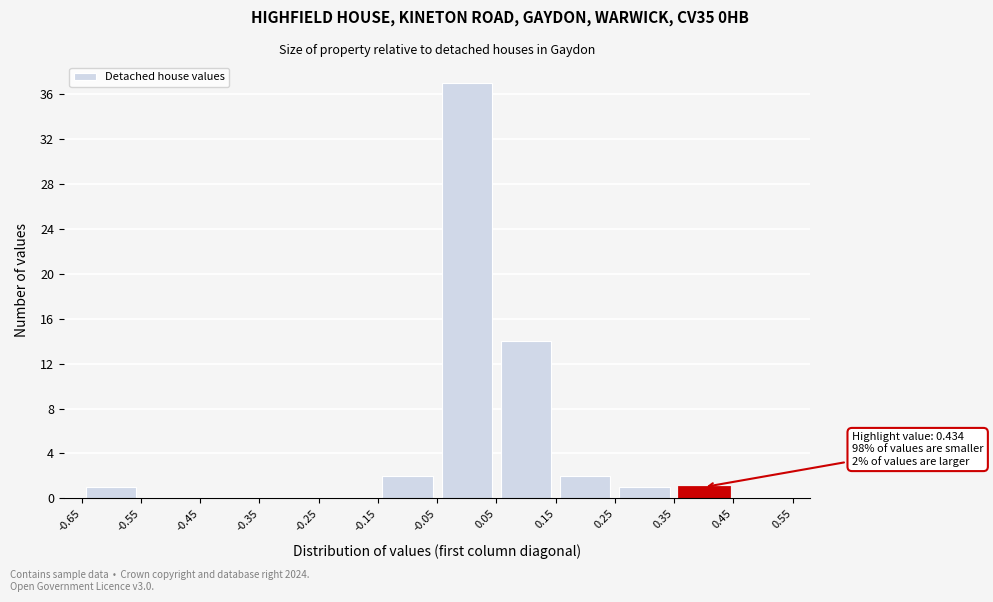

Over which range of the x-axis is the bar tallest?

-0.05 to 0.05